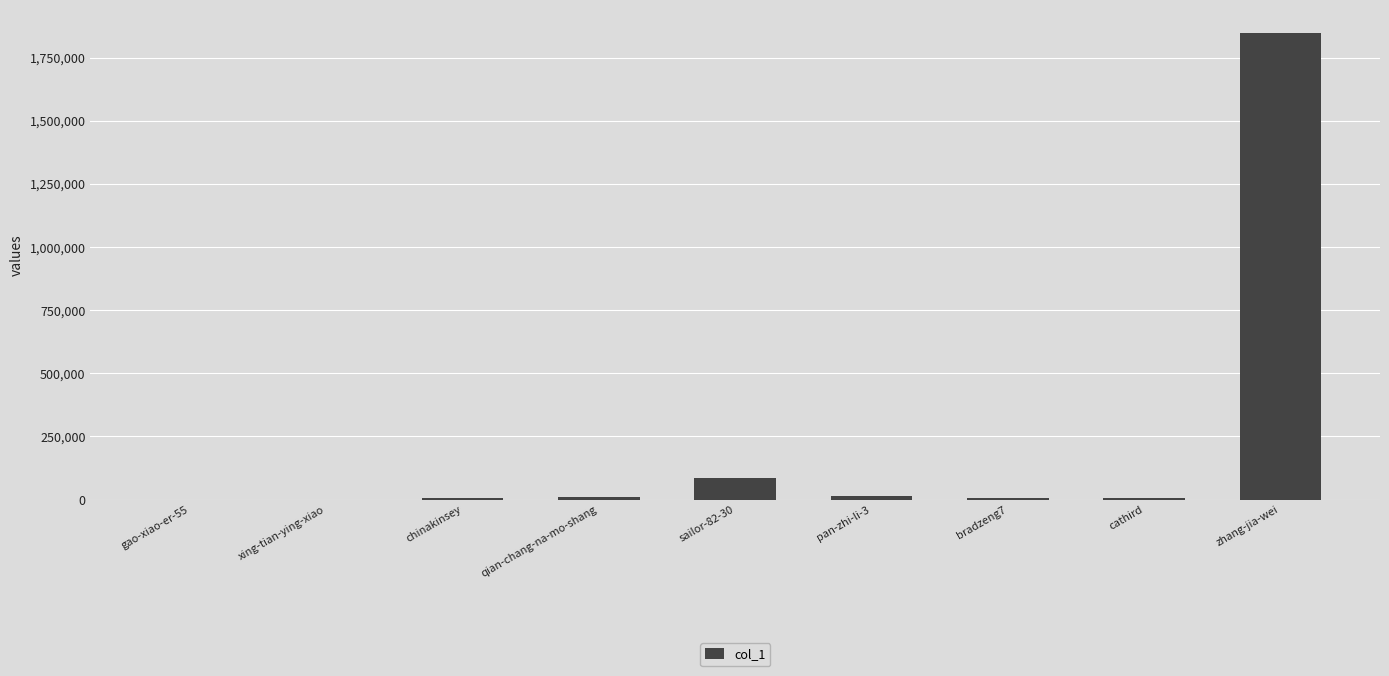

What is the greatest value displayed?

1846856